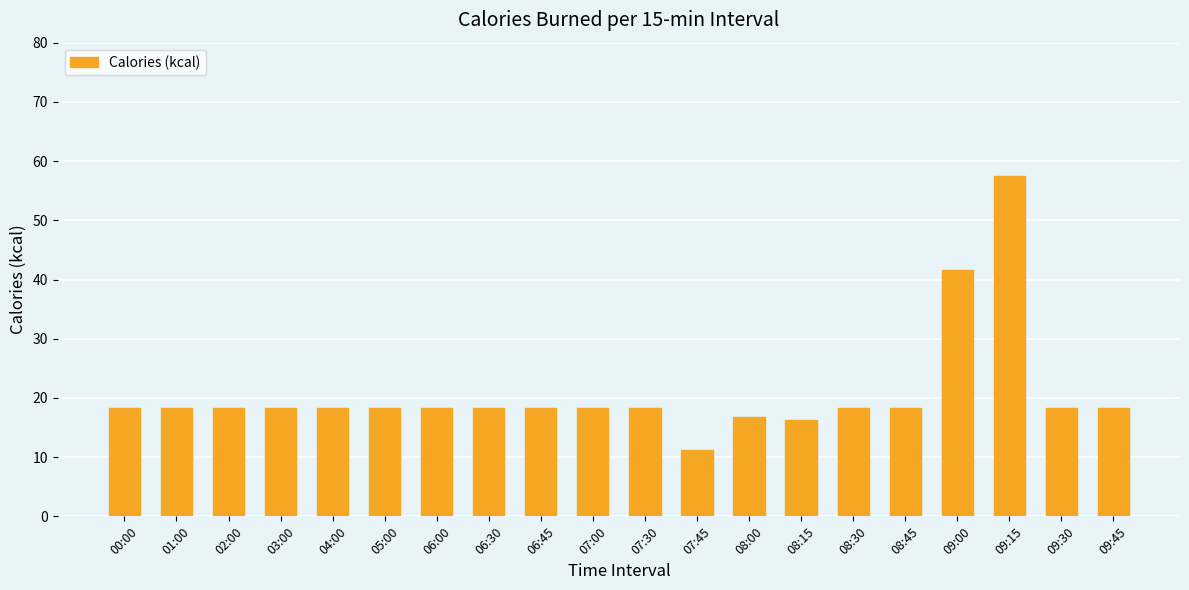

True or false: the data shows 18.2 at 08:30.

True